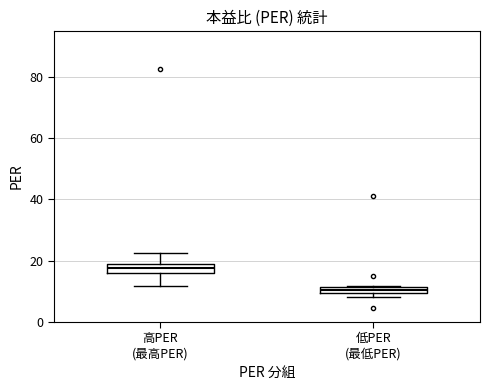

Which box has the lowest median line?

低PER (最低PER)